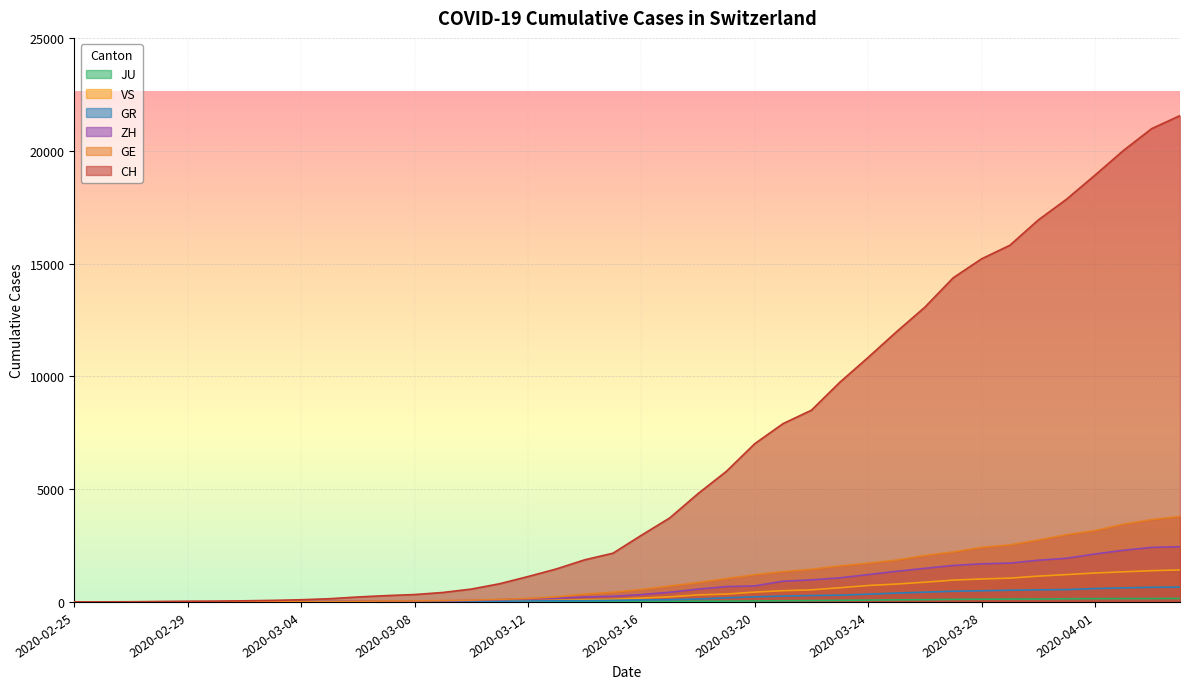

The GE series shows 241 at 2020-03-12. True or false?

False